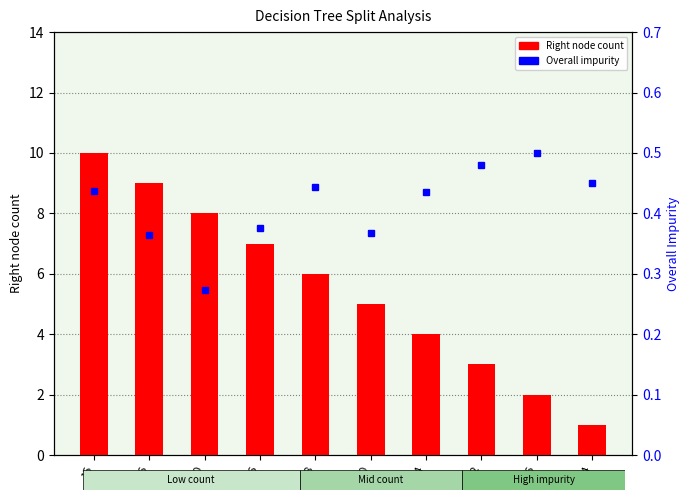

At which label does Right node count first exceed 6?

15